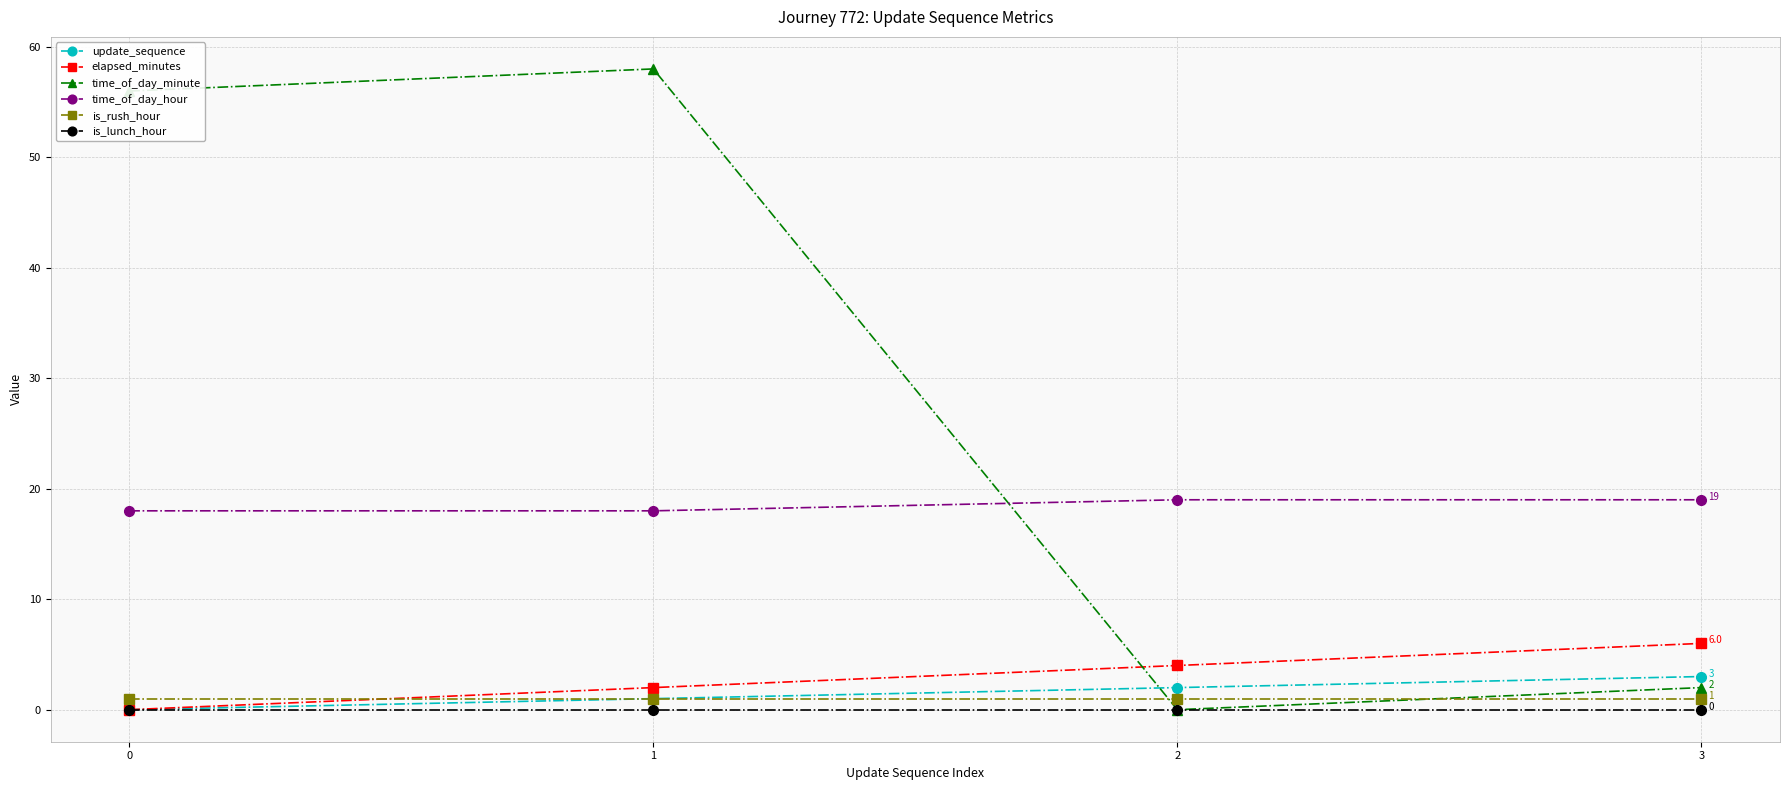

The time_of_day_hour series shows 19 at 3. True or false?

True